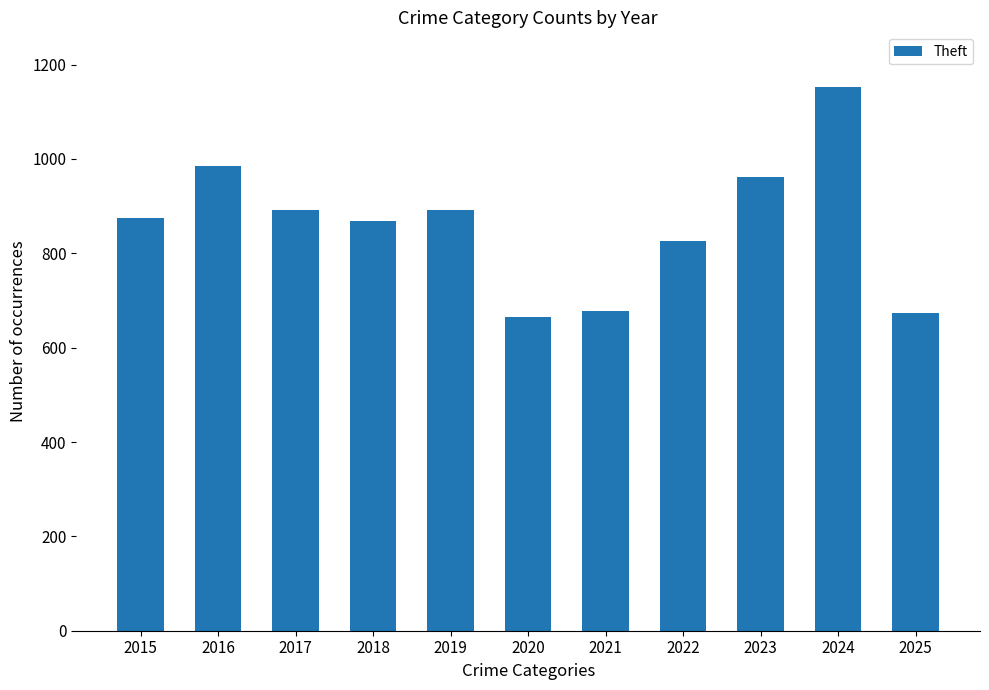

Is it true that the value at 2021 is 1083?

False